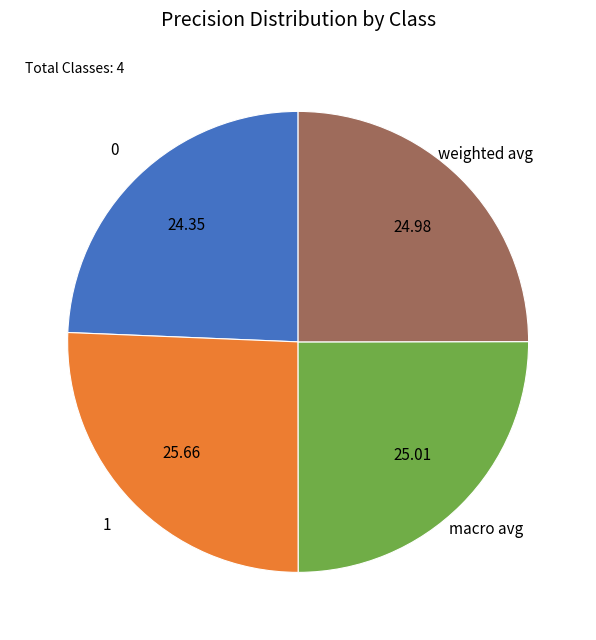

Is the sum of weighted avg and 1 greater than half?

Yes